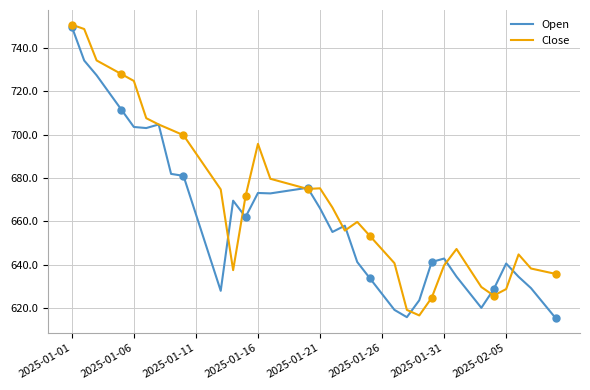

What is the maximum value for Close?

750.7